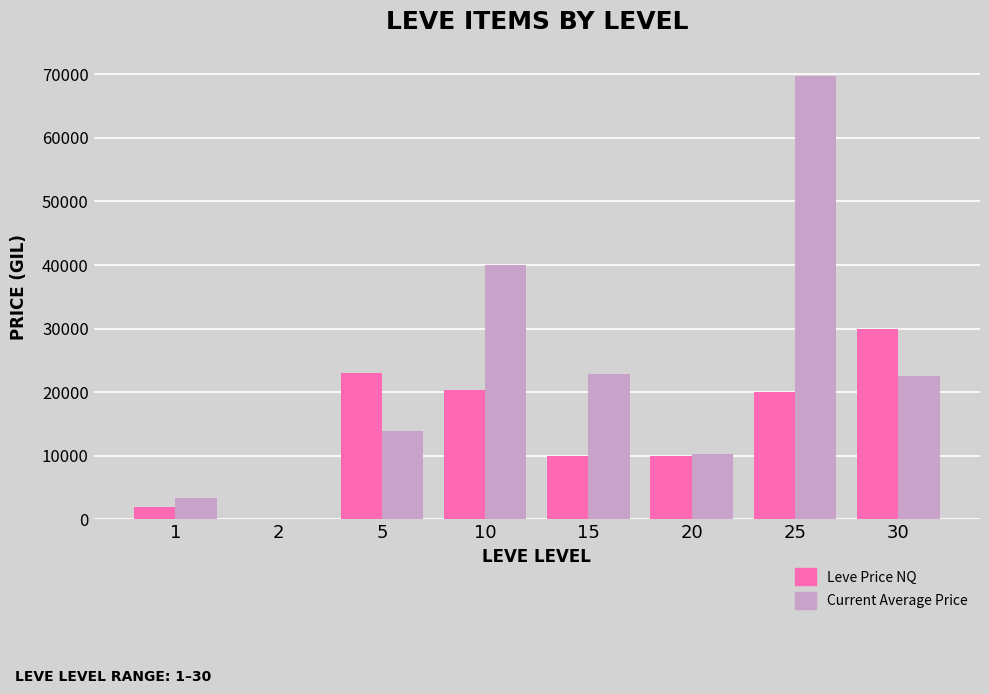

What is the average value of the Current Average Price series?

22825